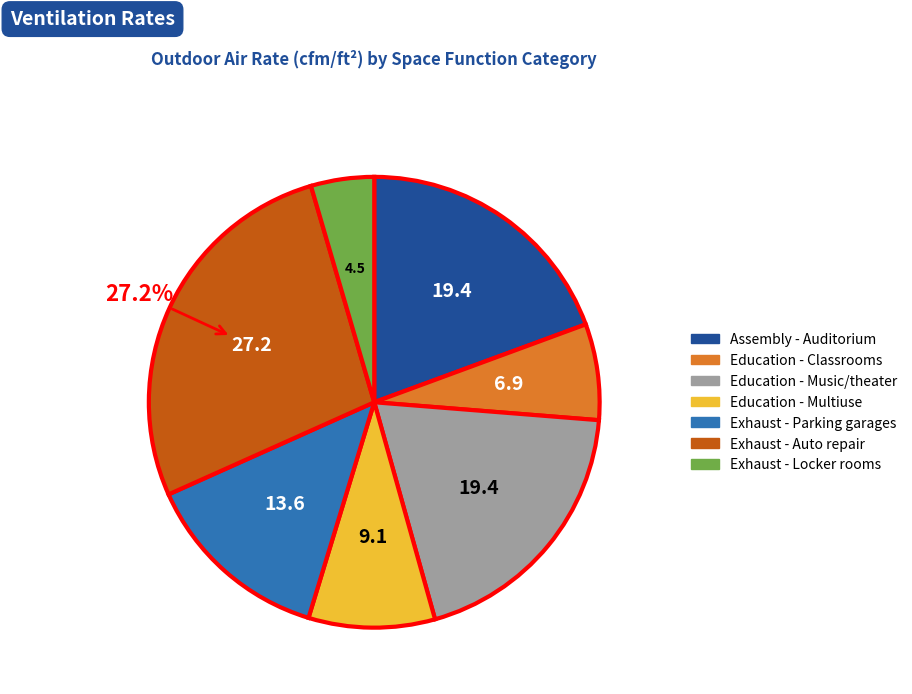

Does any single category account for the majority?

No